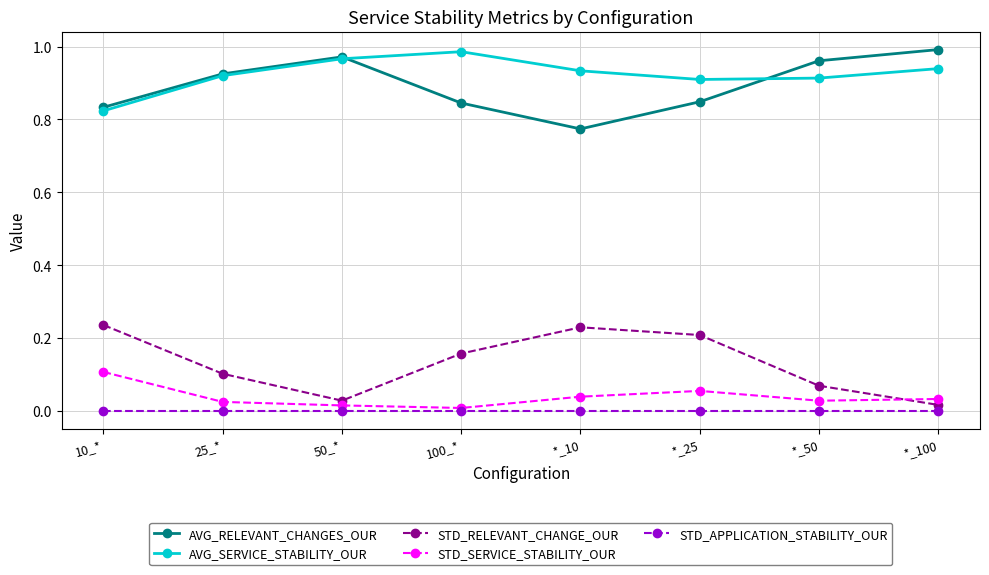

Which series has the largest total across all categories?

AVG_SERVICE_STABILITY_OUR